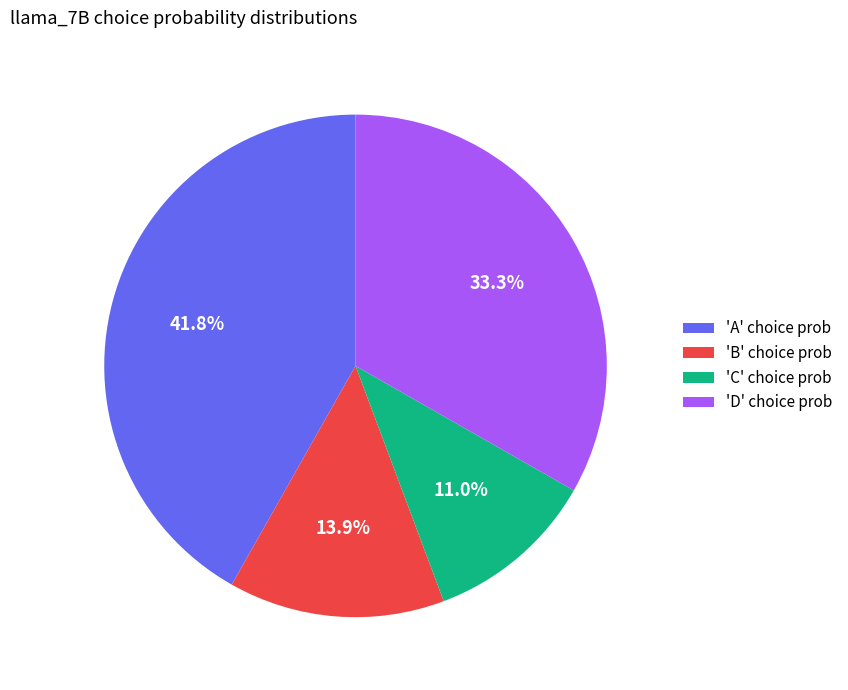

What is the largest slice in the pie chart?

'A' choice prob